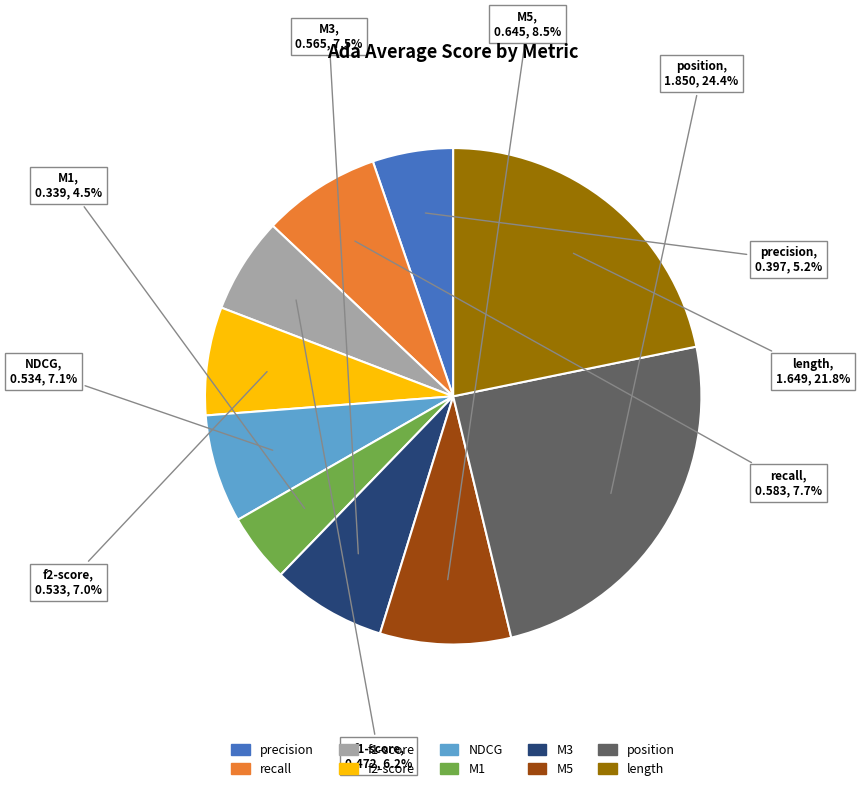

How many segments does this pie chart have?

10